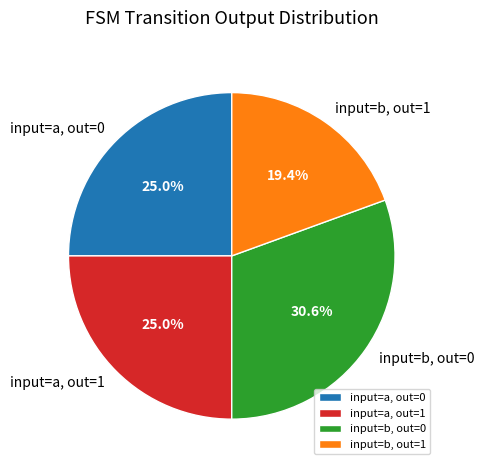

What percentage is NOT represented by input=b, out=1?

80.6%